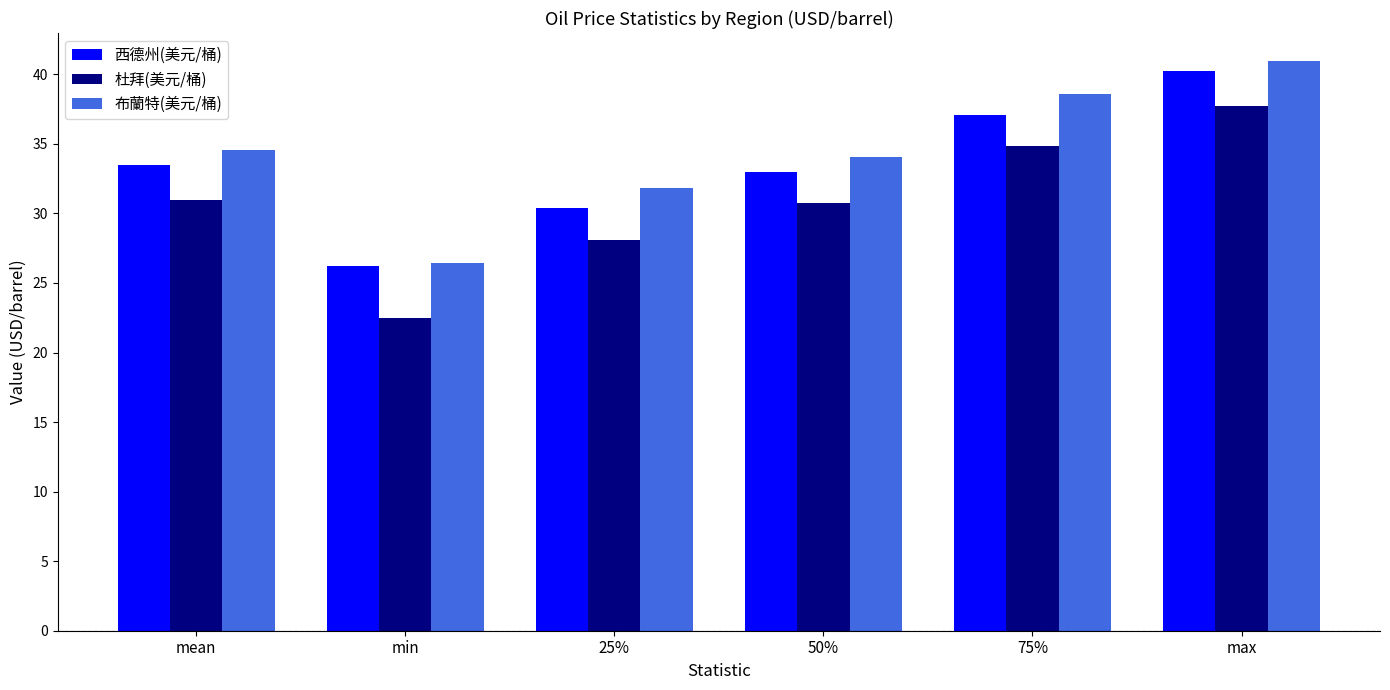

Read the 西德州(美元/桶) value at max.

40.2